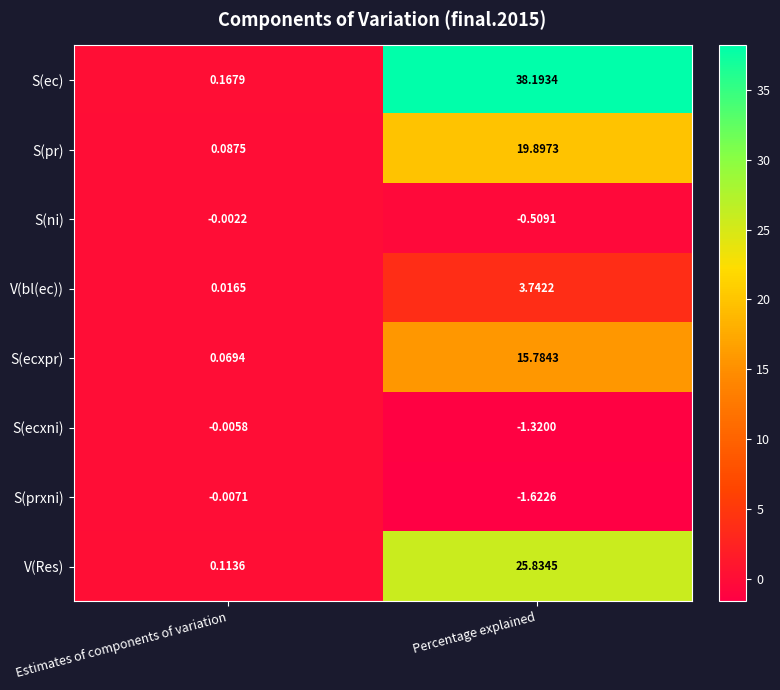

Where does the S(ecxpr) series first go above 15?

Percentage explained